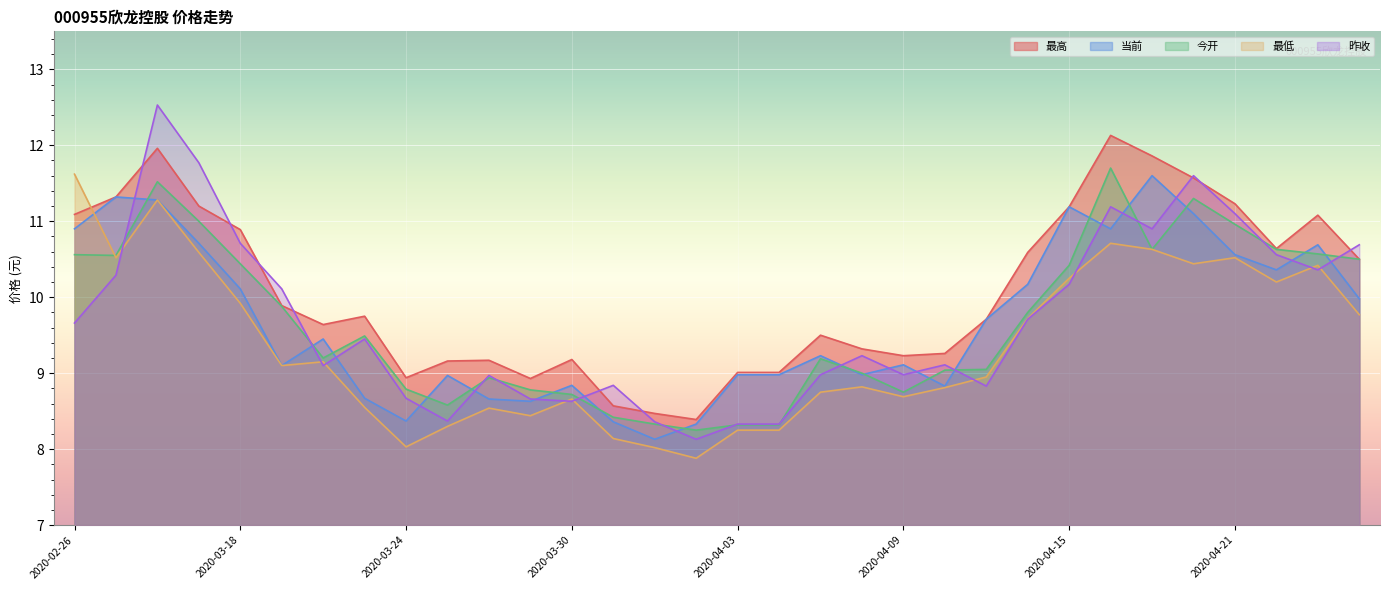

What is the minimum value shown in the chart?

7.9